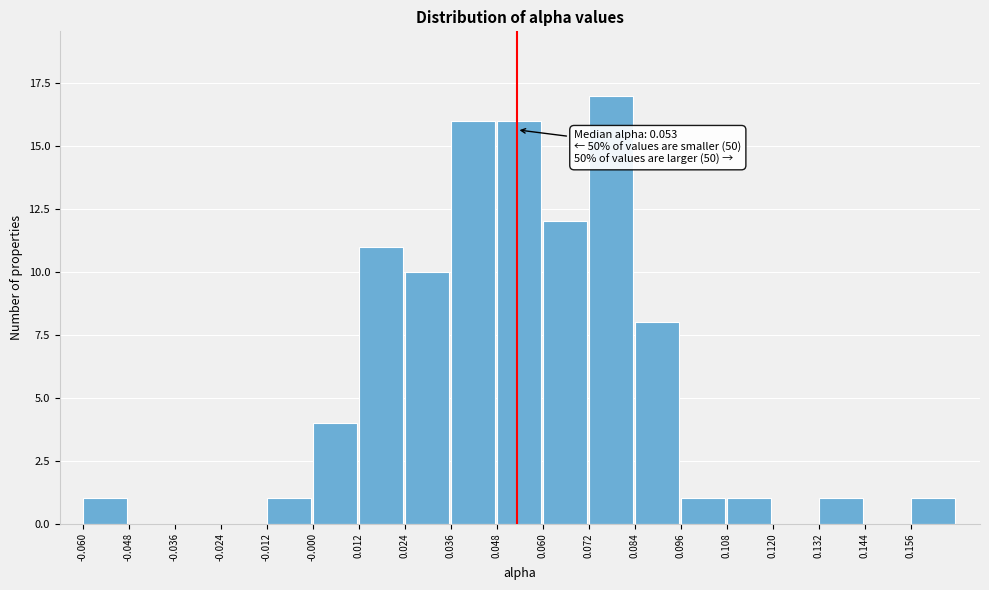

Over which range of the x-axis is the bar tallest?

0.072 to 0.084